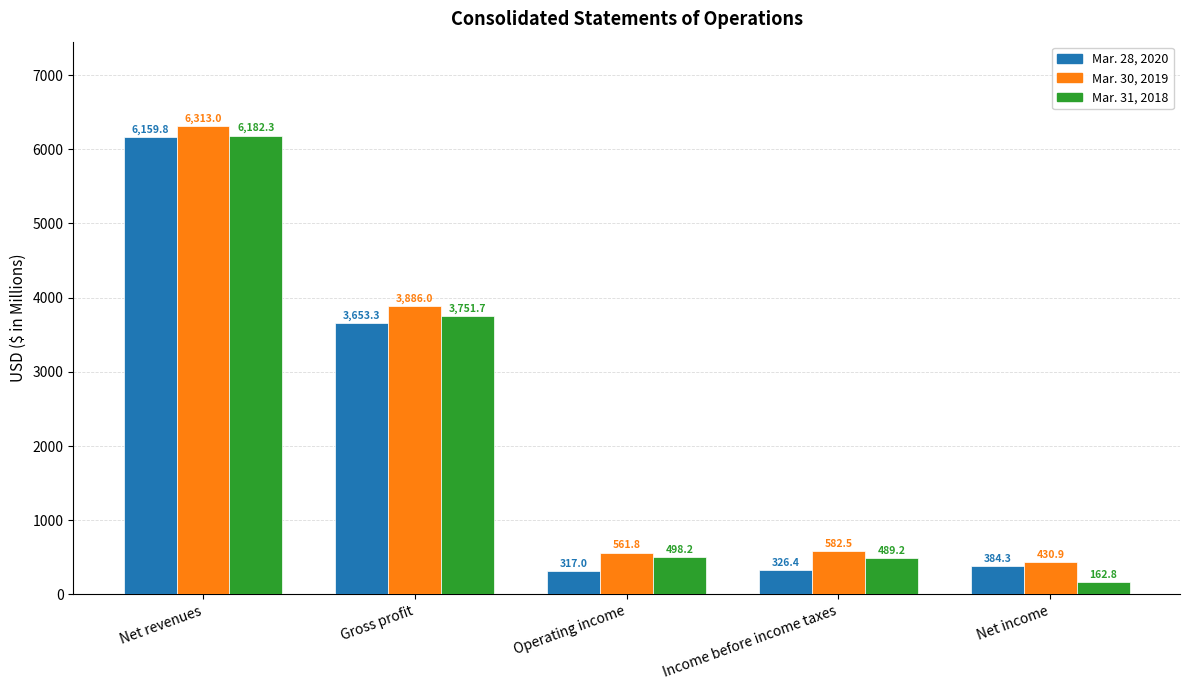

Reading left to right, list all the values displayed in this chart.

Mar. 28, 2020: 6159.8	3653.3	317.0	326.4	384.3
Mar. 30, 2019: 6313.0	3886.0	561.8	582.5	430.9
Mar. 31, 2018: 6182.3	3751.7	498.2	489.2	162.8